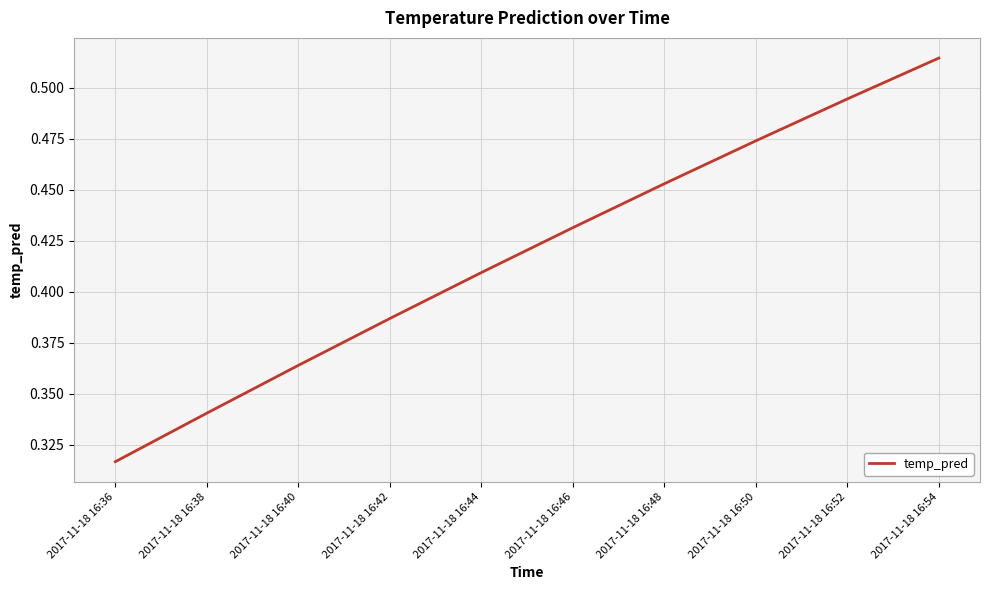

Rank the categories by value from highest to lowest.

2017-11-18 16:54, 2017-11-18 16:52, 2017-11-18 16:50, 2017-11-18 16:48, 2017-11-18 16:46, 2017-11-18 16:44, 2017-11-18 16:42, 2017-11-18 16:40, 2017-11-18 16:38, 2017-11-18 16:36